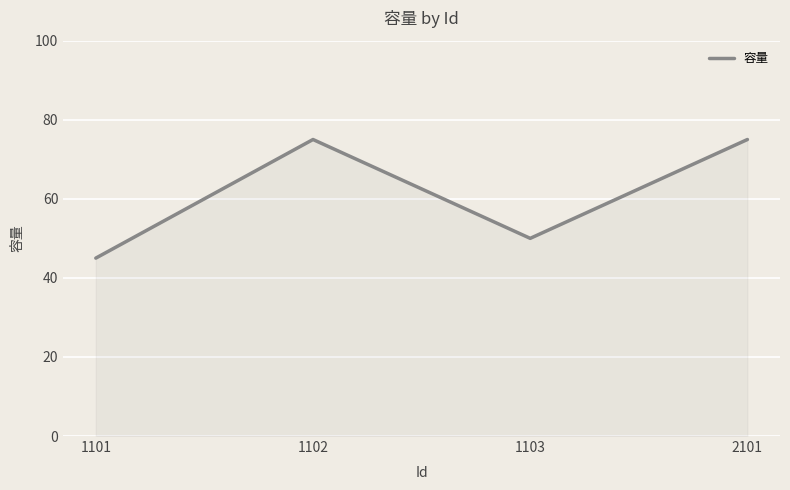

Is it true that the value at 1103 is 50?

True